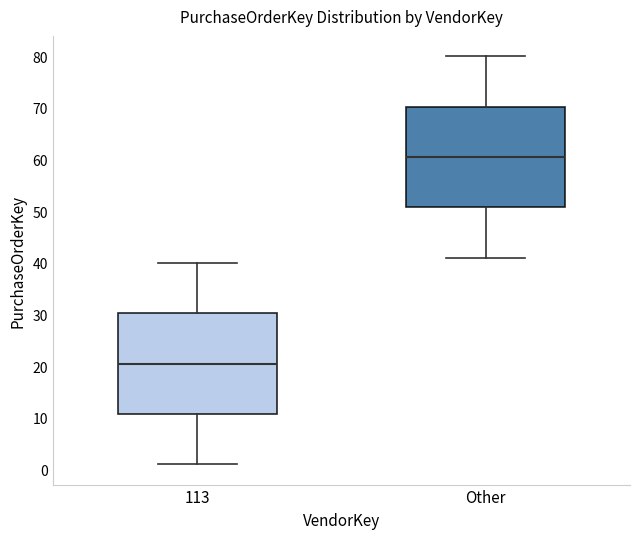

Reading left to right, read every box against the y-axis: the position of its median line, the range the box covers, and the ends of its whiskers. The values are not printed on the chart, so give them approximately, as read against the axis.

113: median 21, box 11 to 30, whiskers 1 to 40
Other: median 61, box 51 to 70, whiskers 41 to 80